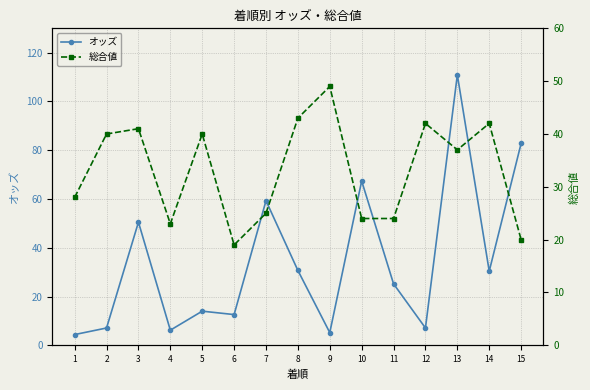

What are all the series names shown in the legend?

オッズ, 総合値